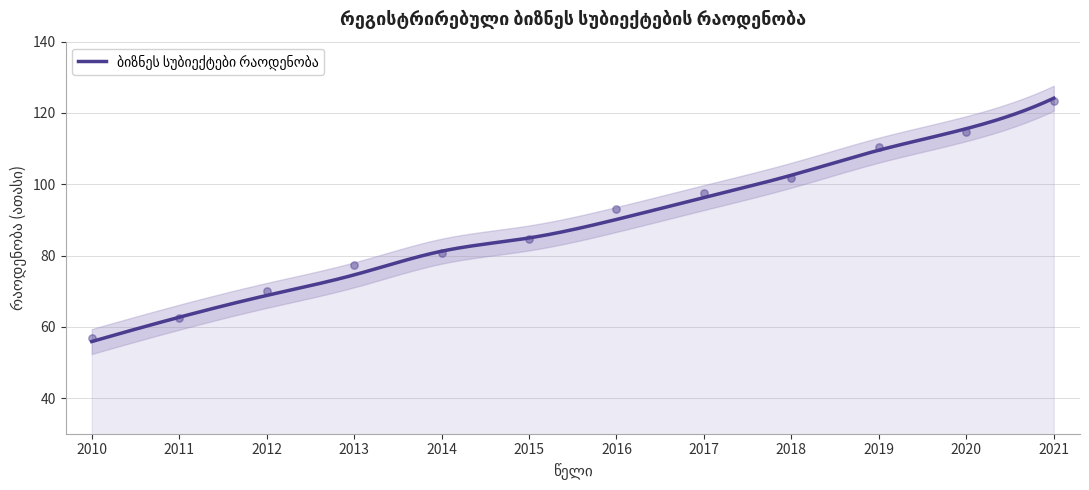

Which has a higher value, 2017 or 2018?

2018